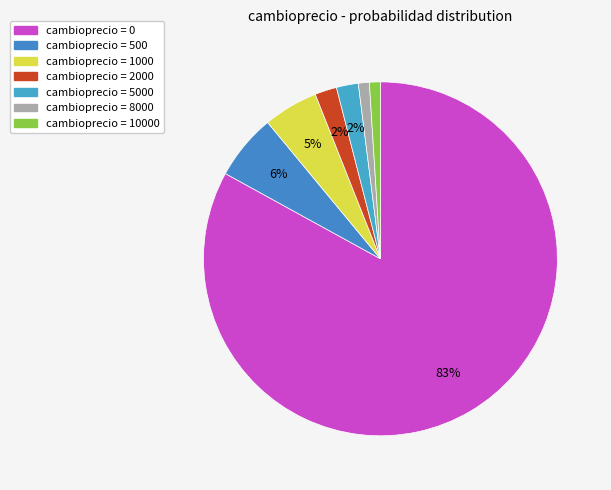

How many slices are in this pie chart?

7